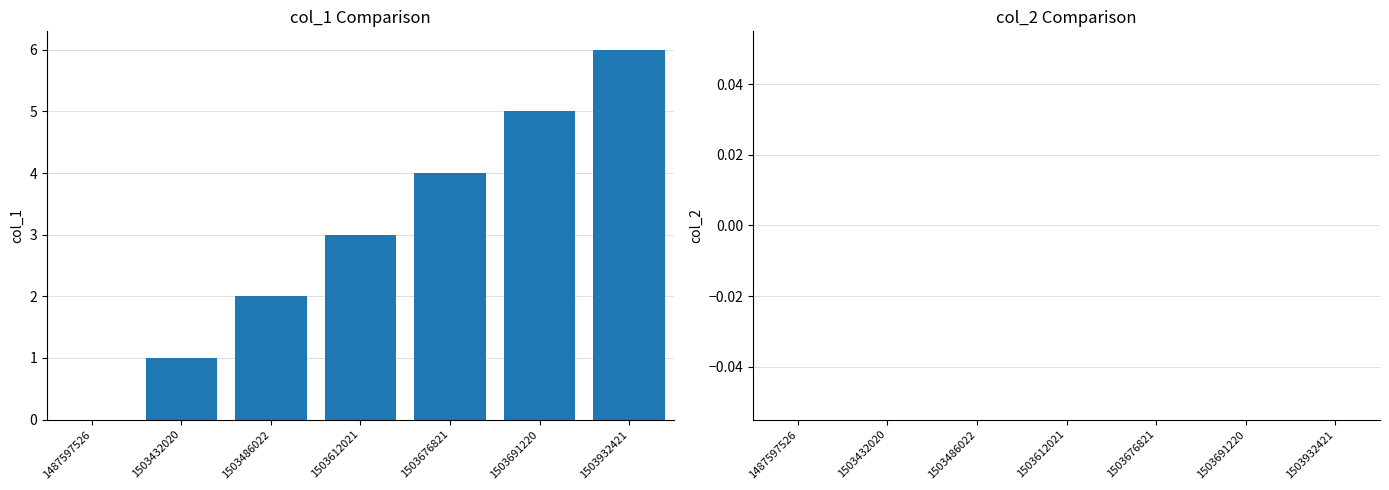

What is the change in value from 1487597526 to 1503691220?

+5